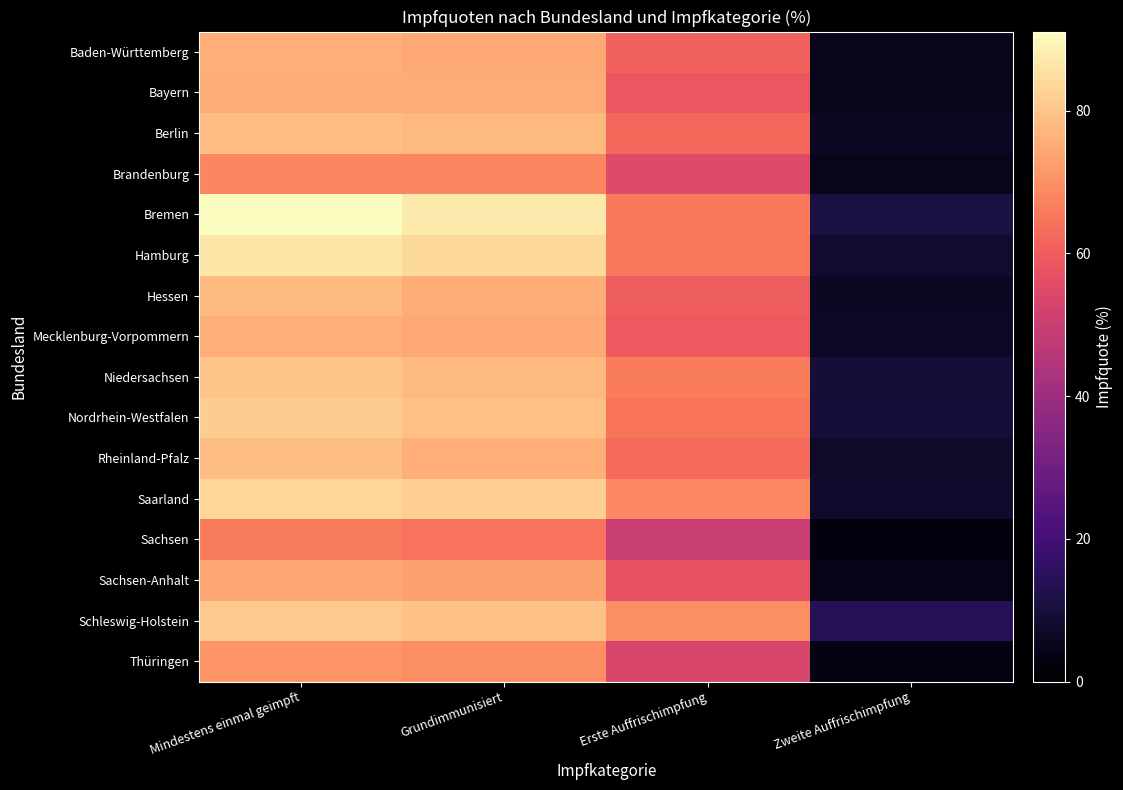

How many data points does each series have?

4